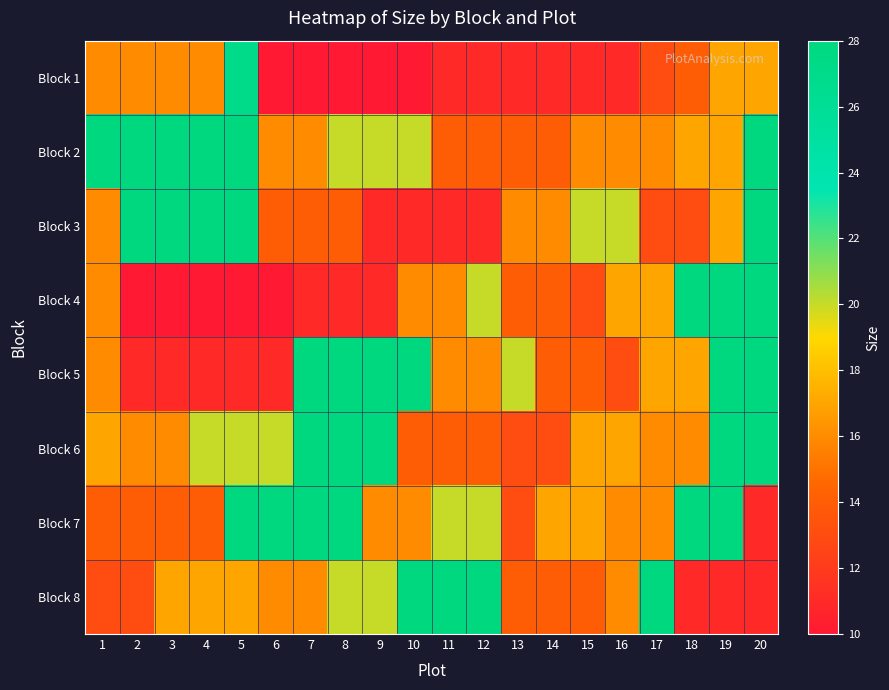

Which label corresponds to the smallest value in the chart?

6